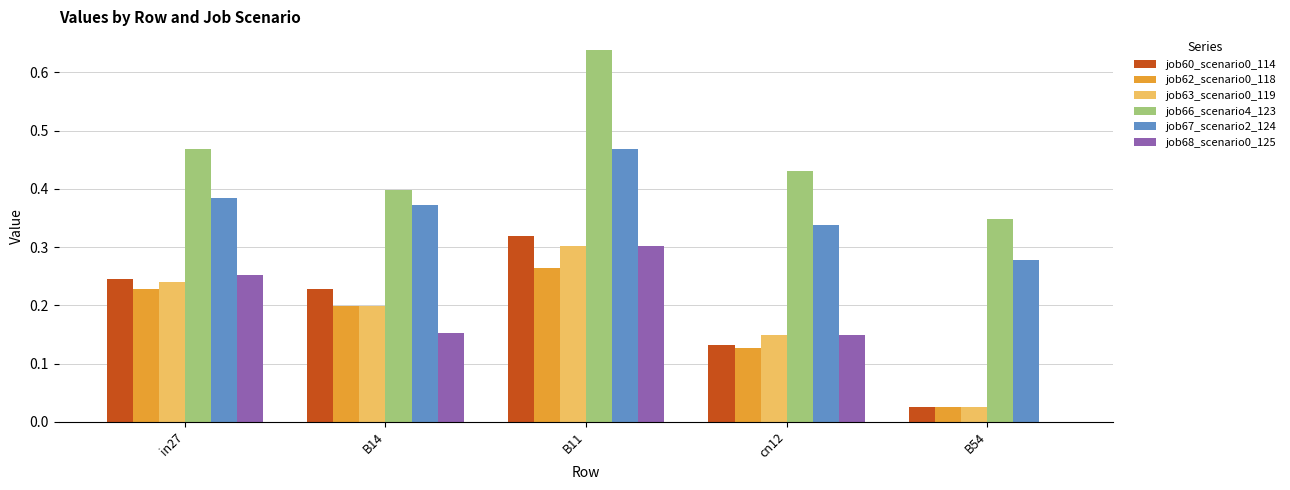

Are the bars grouped side by side (vs. stacked)?

Yes